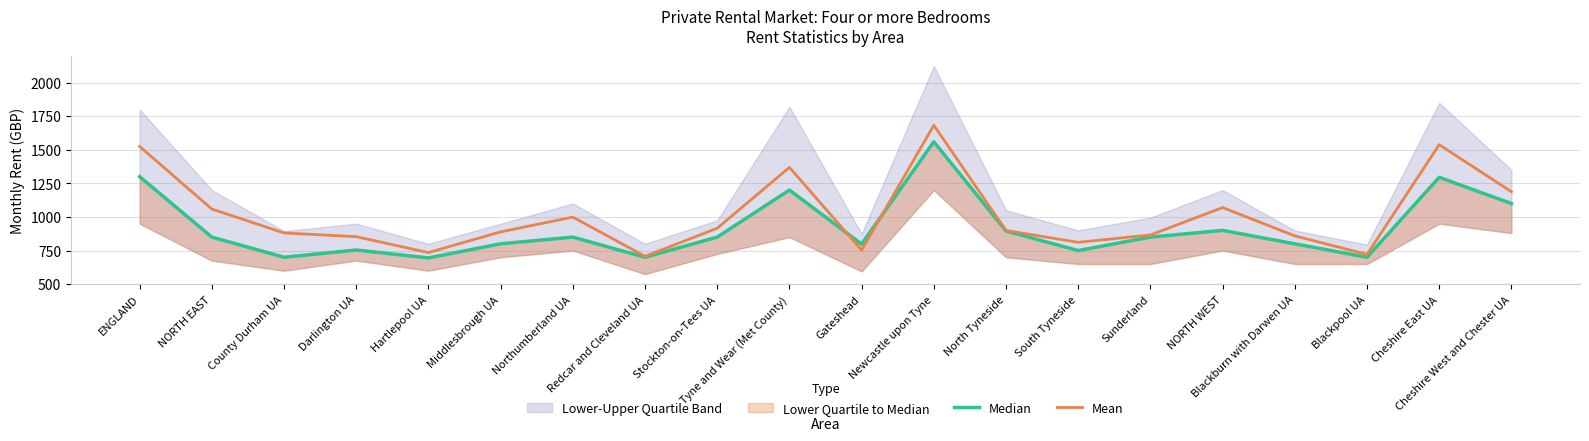

Reading left to right, extract all data points from this chart.

Median: 1300	850	700	754	695	800	850	700	850	1200	798	1560	895	750	850	900	800	700	1295	1100
Mean: 1525	1059	881	853	735	889	999	707	916	1369	753	1683	899	811	866	1070	859	721	1538	1188